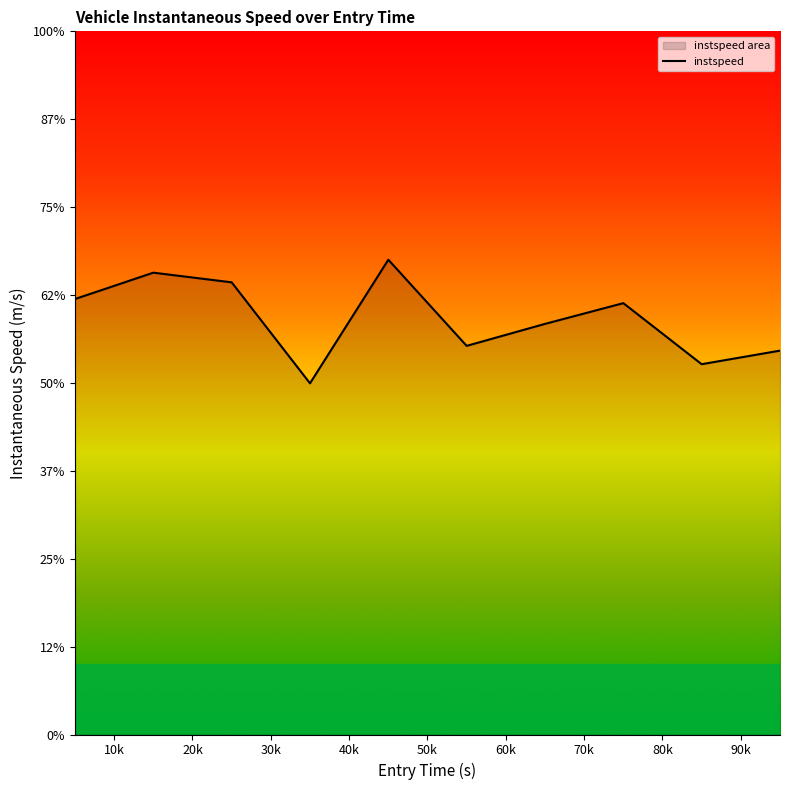

Read the value at 10k.

13.1